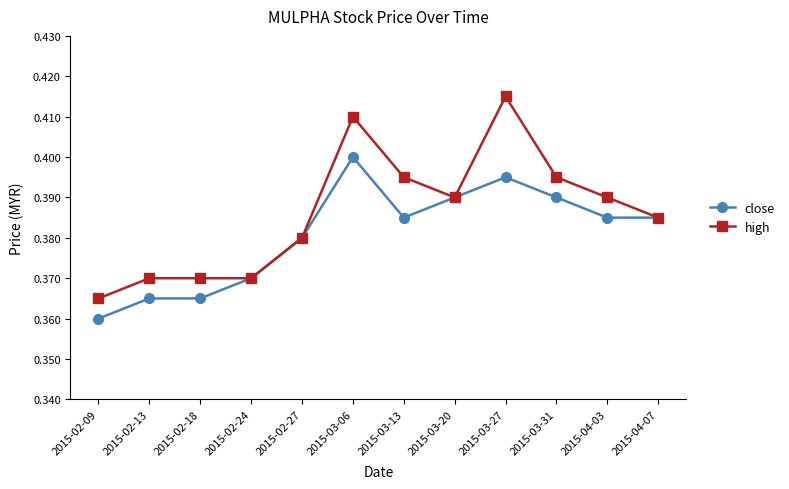

Which series changed the most between 2015-02-27 and 2015-04-03?

high